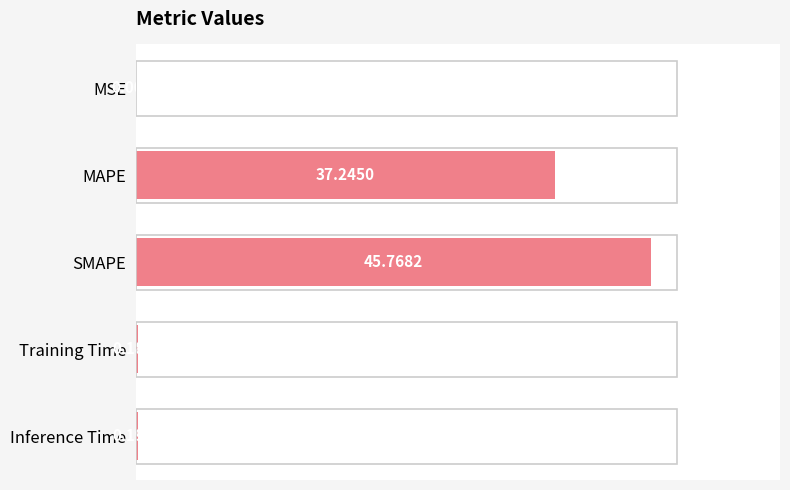

Where is the data nearest to the value 22?

MAPE